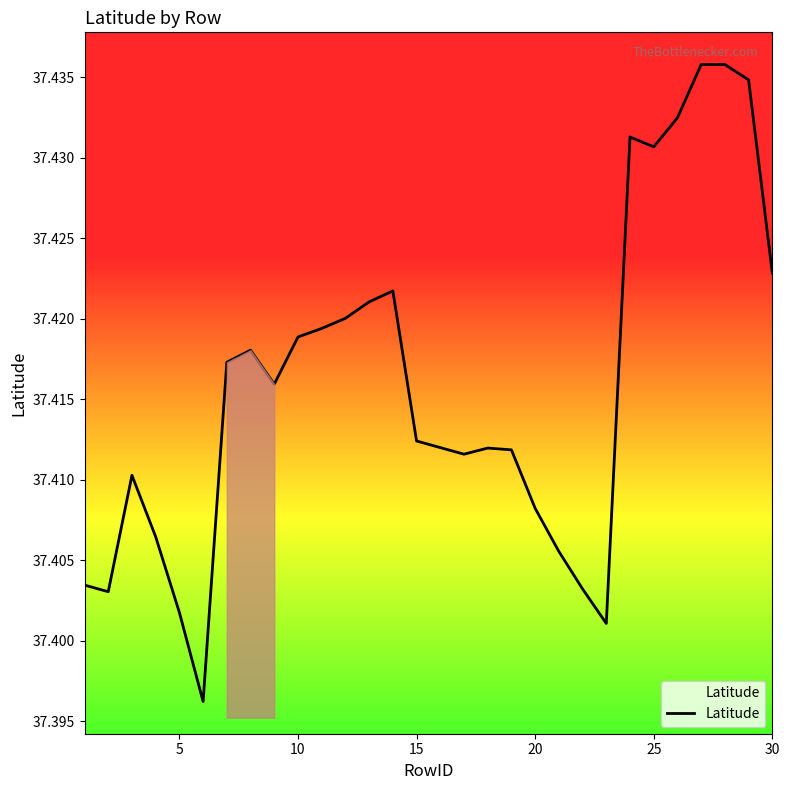

How many points are higher than both their immediate neighbors (excluding endpoints)?

5